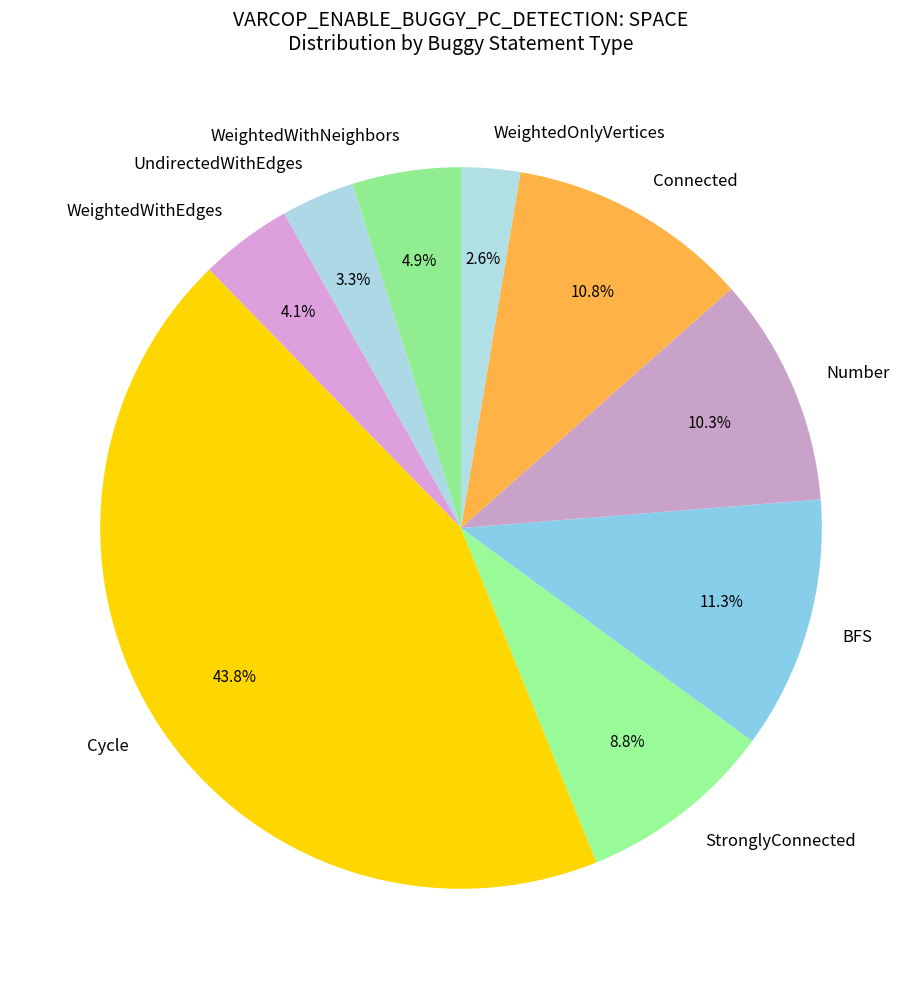

Does any single category account for the majority?

No